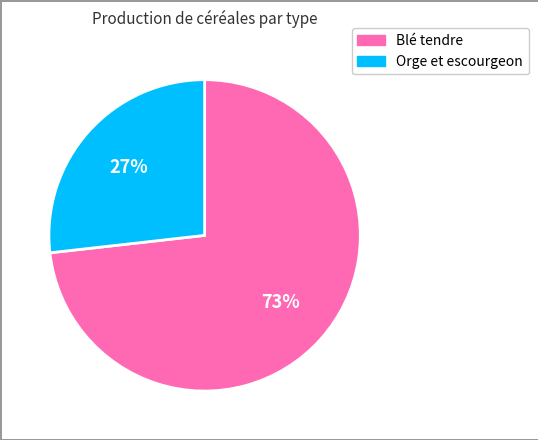

To the nearest percent, what is the difference between the largest and smallest slice percentages?

46%